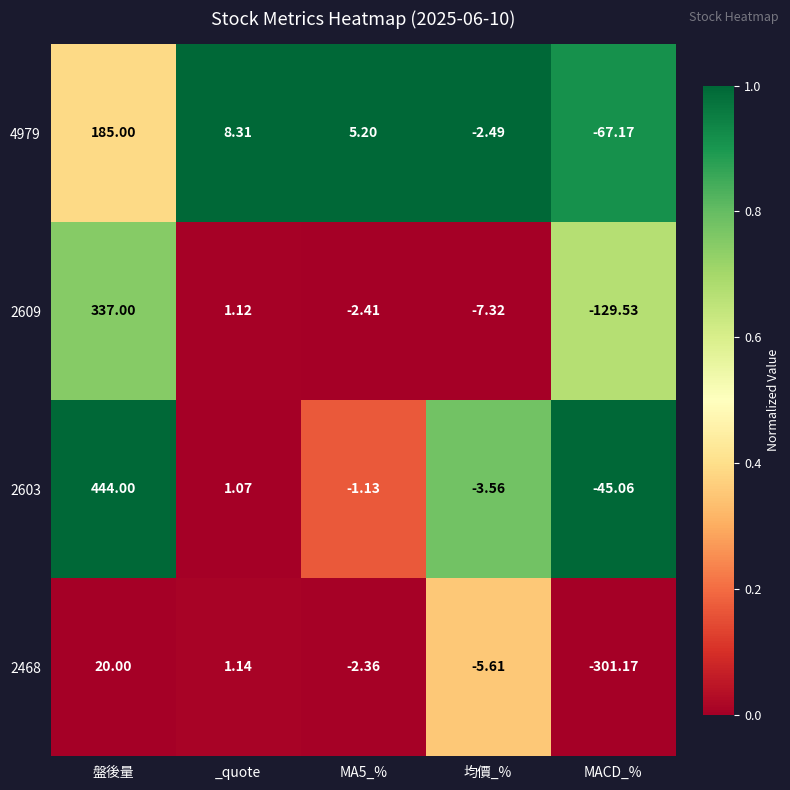

Which category has the lowest value in the 2468 series?

MACD_%